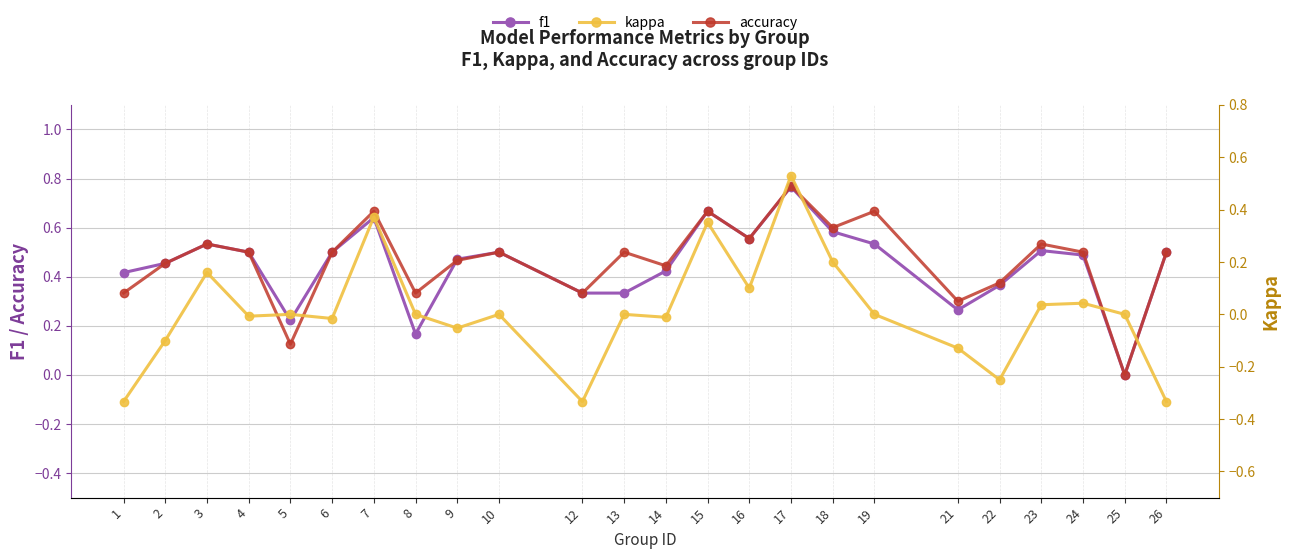

True or false: kappa and f1 cross at least once.

False